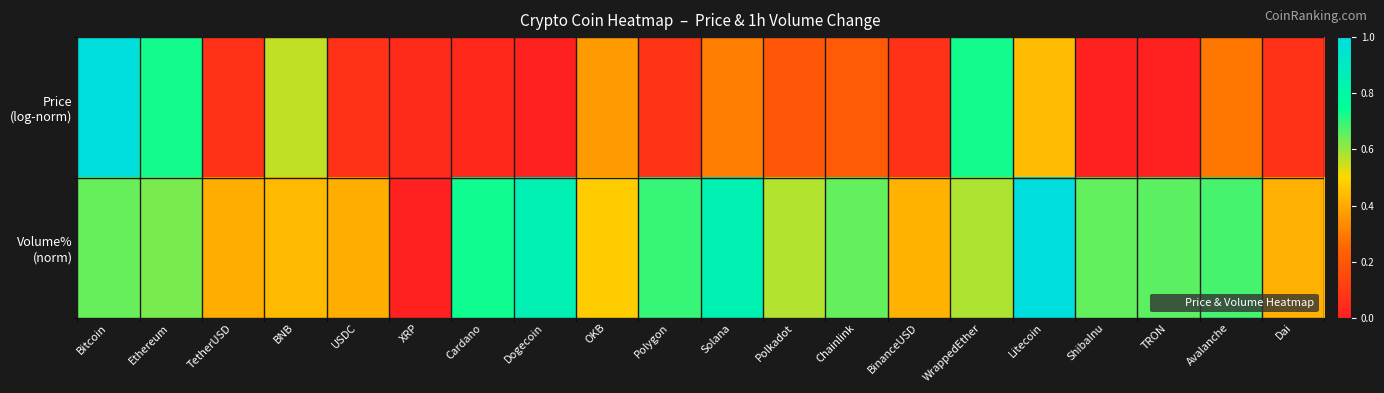

List the series in order of their overall mean, highest first.

Volume% (norm), Price (log-norm)